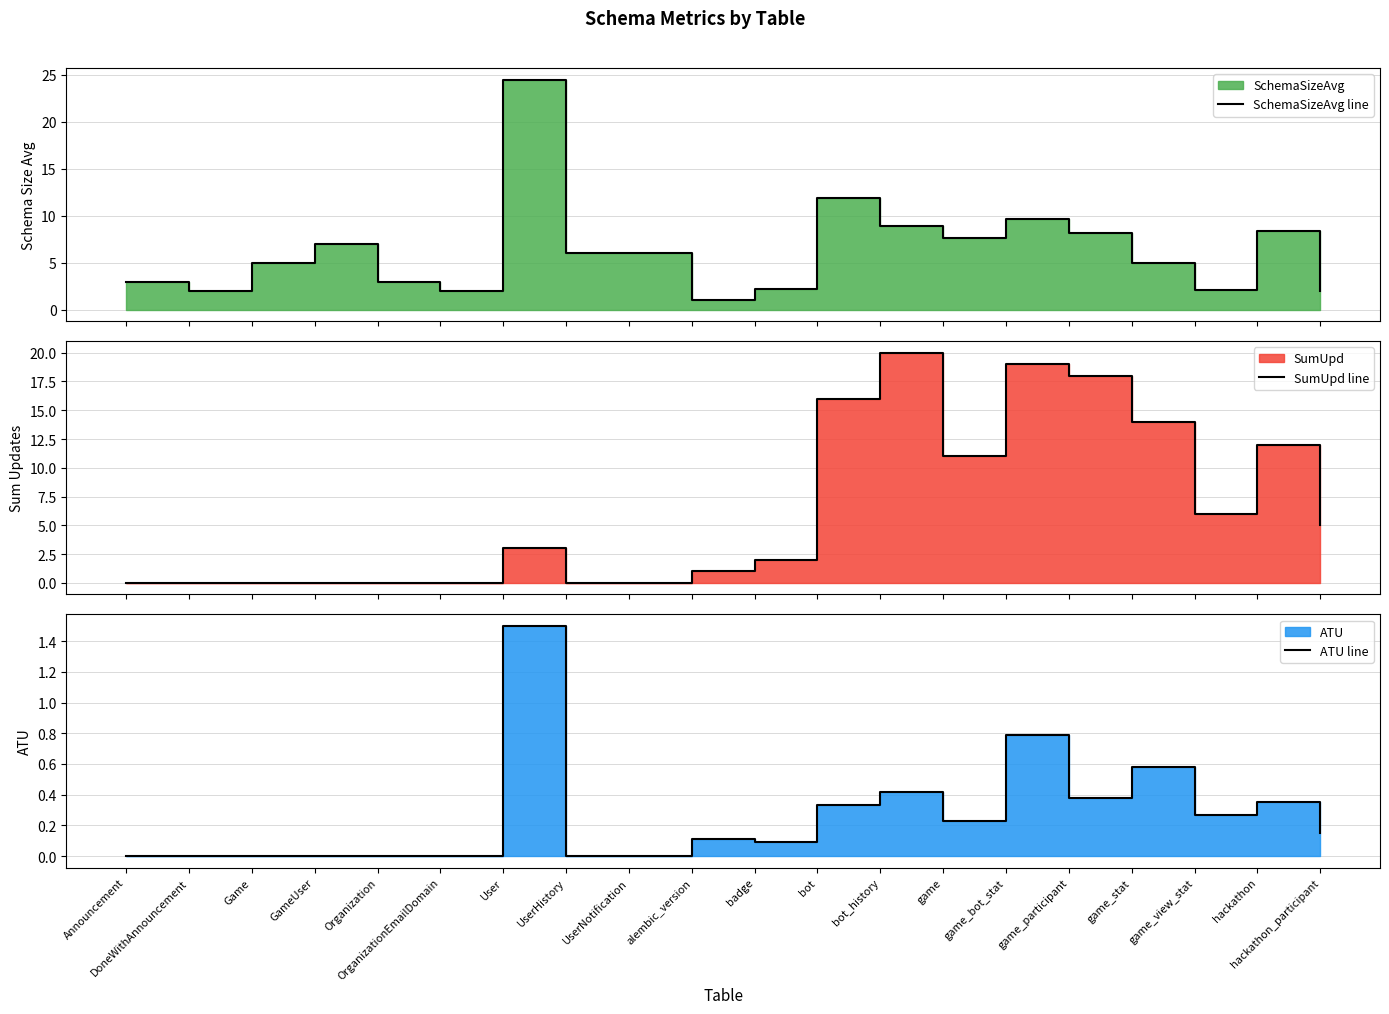

What is the difference between the ATU line values at OrganizationEmailDomain and bot?

0.3